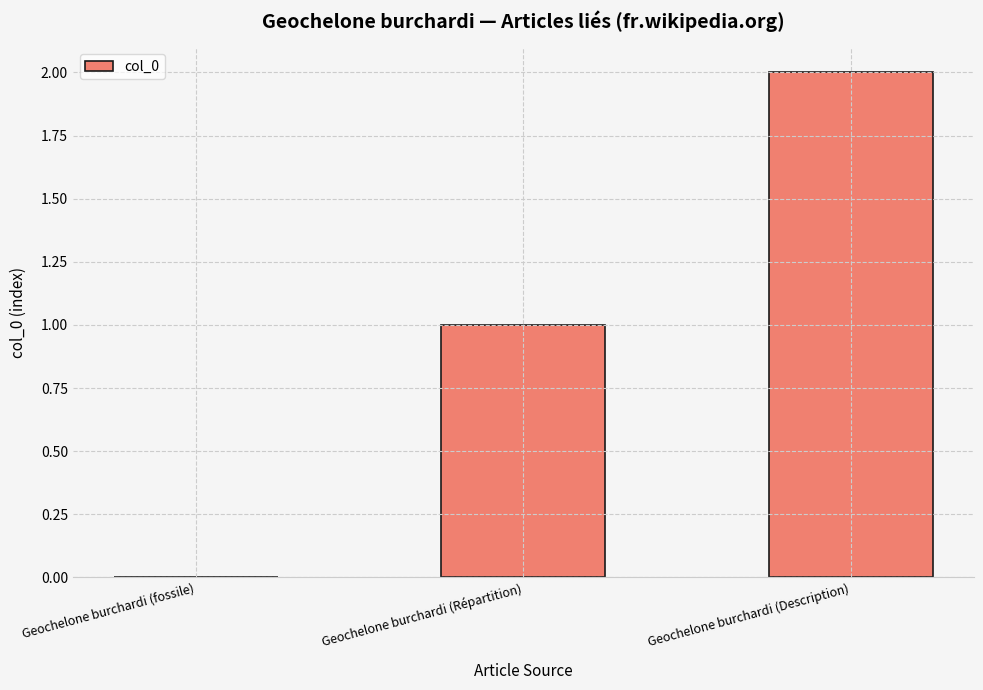

What value does the data have at Geochelone burchardi (Description)?

2